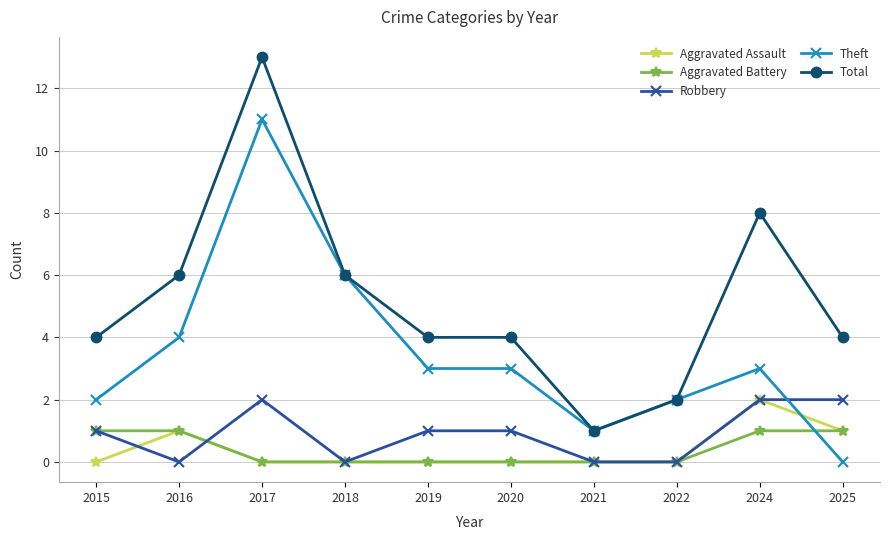

What is the value of the Robbery point at the 9th from the left?

2